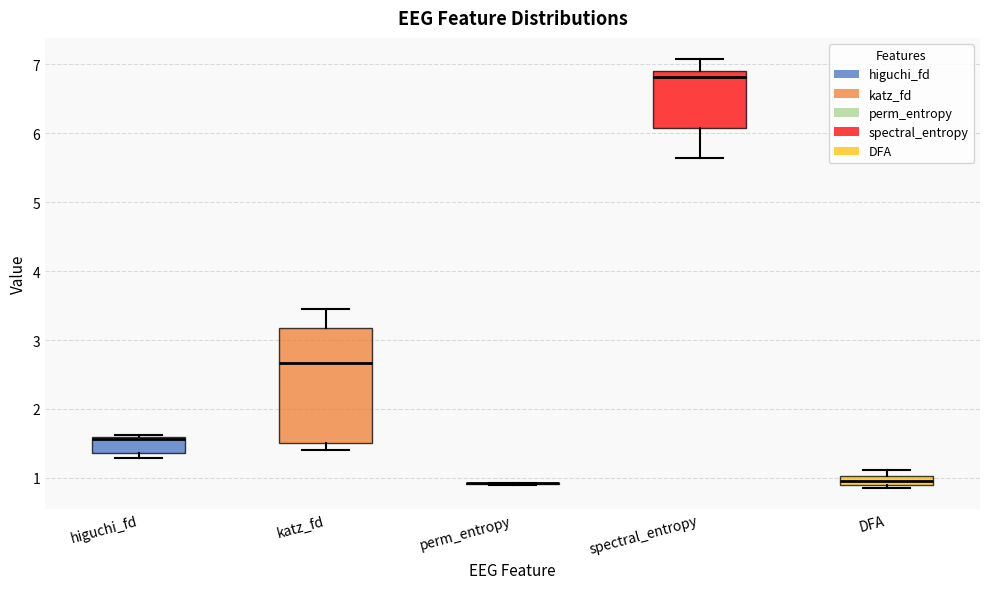

Which box is the tallest, from its lower edge to its upper edge?

katz_fd